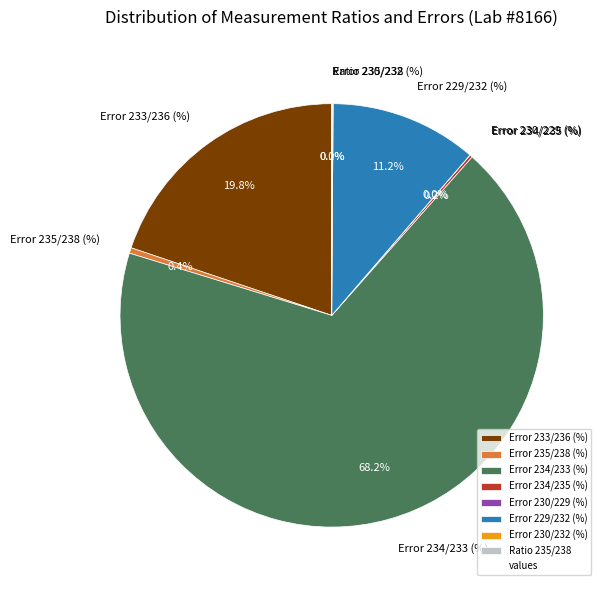

Does Error 235/238 (%) account for over 50% of the chart?

No